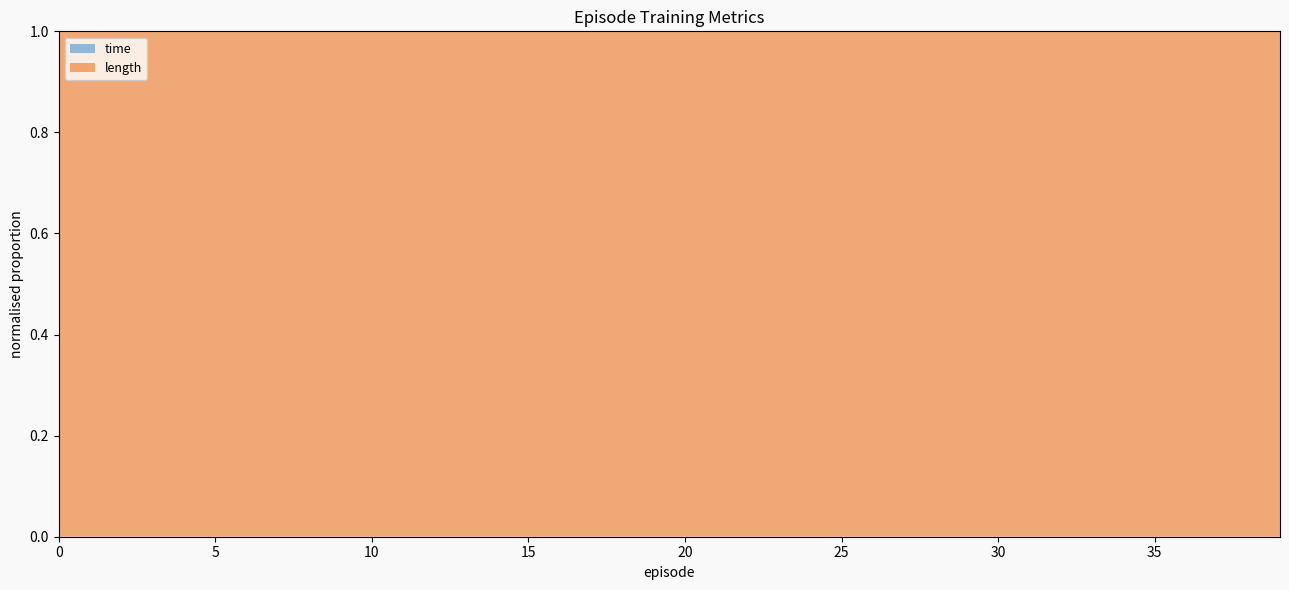

Reading left to right, extract all data points from this chart.

time: 0.0	0.0	0.0	0.0	0.0	0.0	0.0	0.0	0.0	0.0	0.0	0.0	0.0	0.0	0.0	0.0	0.0	0.0	0.0	0.0	0.0	0.0	0.0	0.0	0.0	0.0	0.0	0.0	0.0	0.0	0.0	0.0	0.0	0.0	0.0	0.0	0.0	0.0	0.0	0.0
length: 500.0	500.0	487.0	16.0	171.0	87.0	79.0	14.0	41.0	62.0	46.0	24.0	23.0	35.0	26.0	24.0	84.0	164.0	17.0	34.0	23.0	24.0	18.0	21.0	52.0	77.0	37.0	121.0	106.0	19.0	16.0	98.0	43.0	21.0	26.0	27.0	22.0	107.0	127.0	55.0